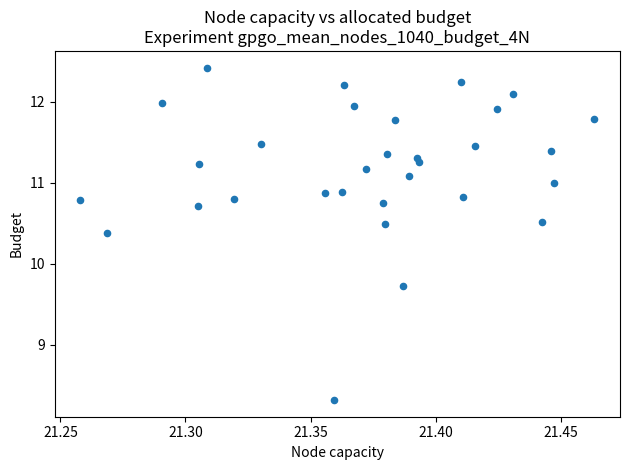

What Y value in the scatter plot is closest to 10?

9.7